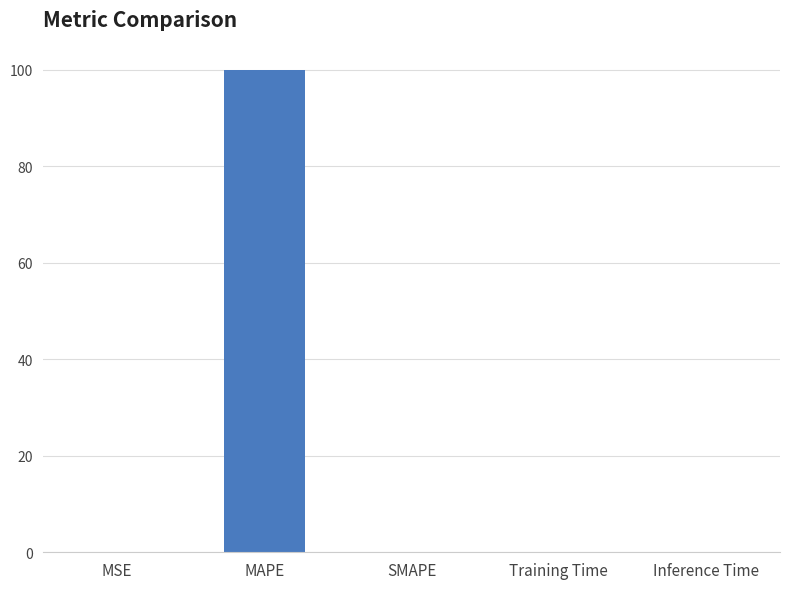

What is the maximum value shown in the chart?

100.0